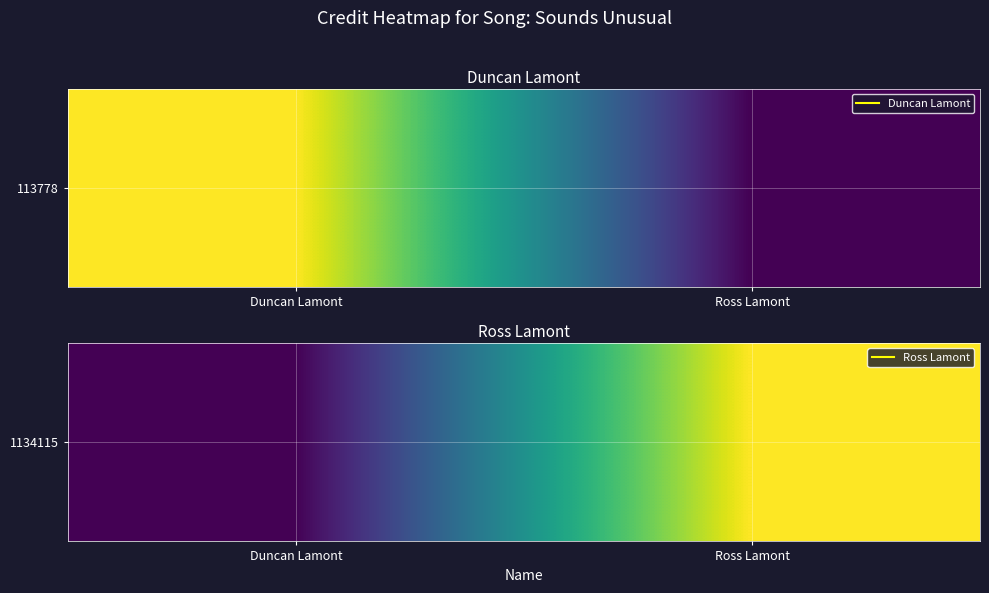

Count the number of categories in the chart.

2